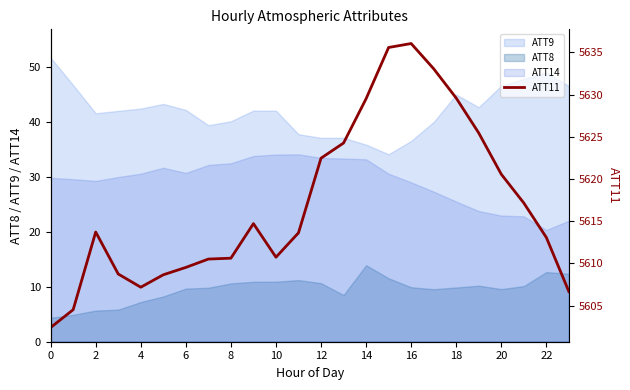

How many lines are shown in the chart?

1